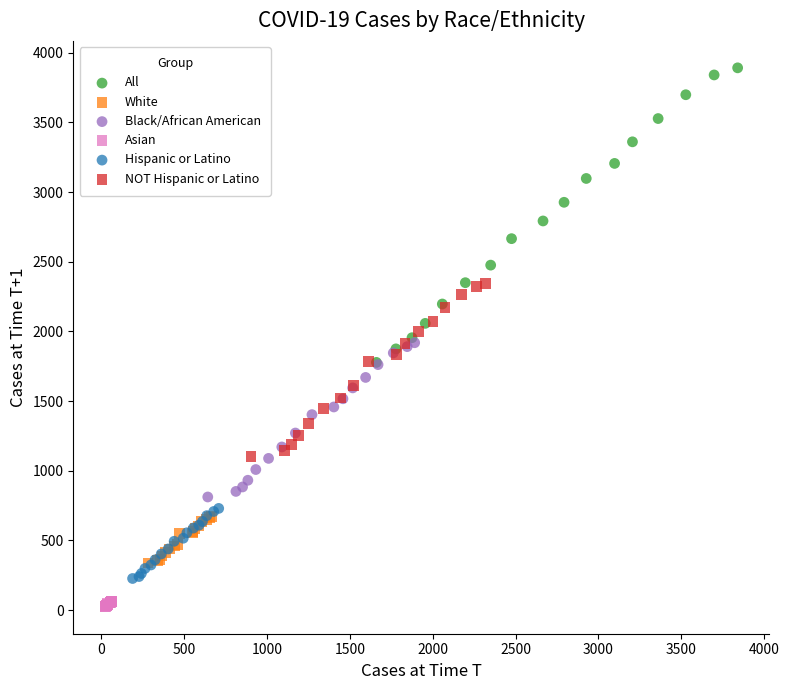

Which series contains the highest Y value?

All